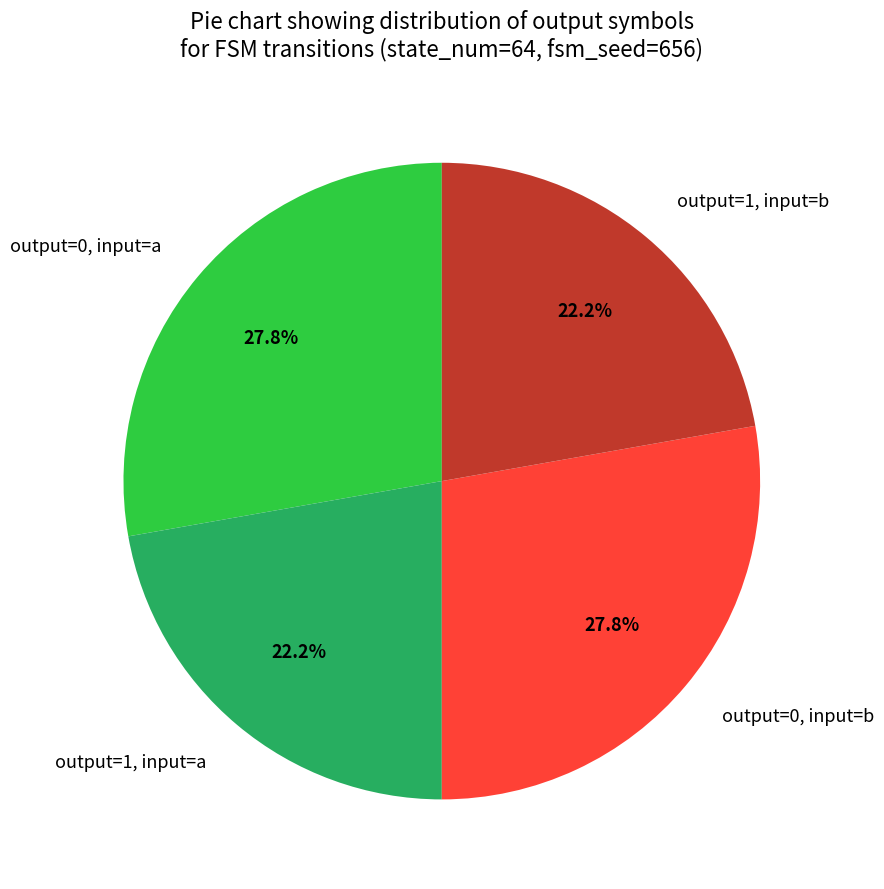

What is the total percentage of output=0, input=b and output=1, input=a?

50.0%